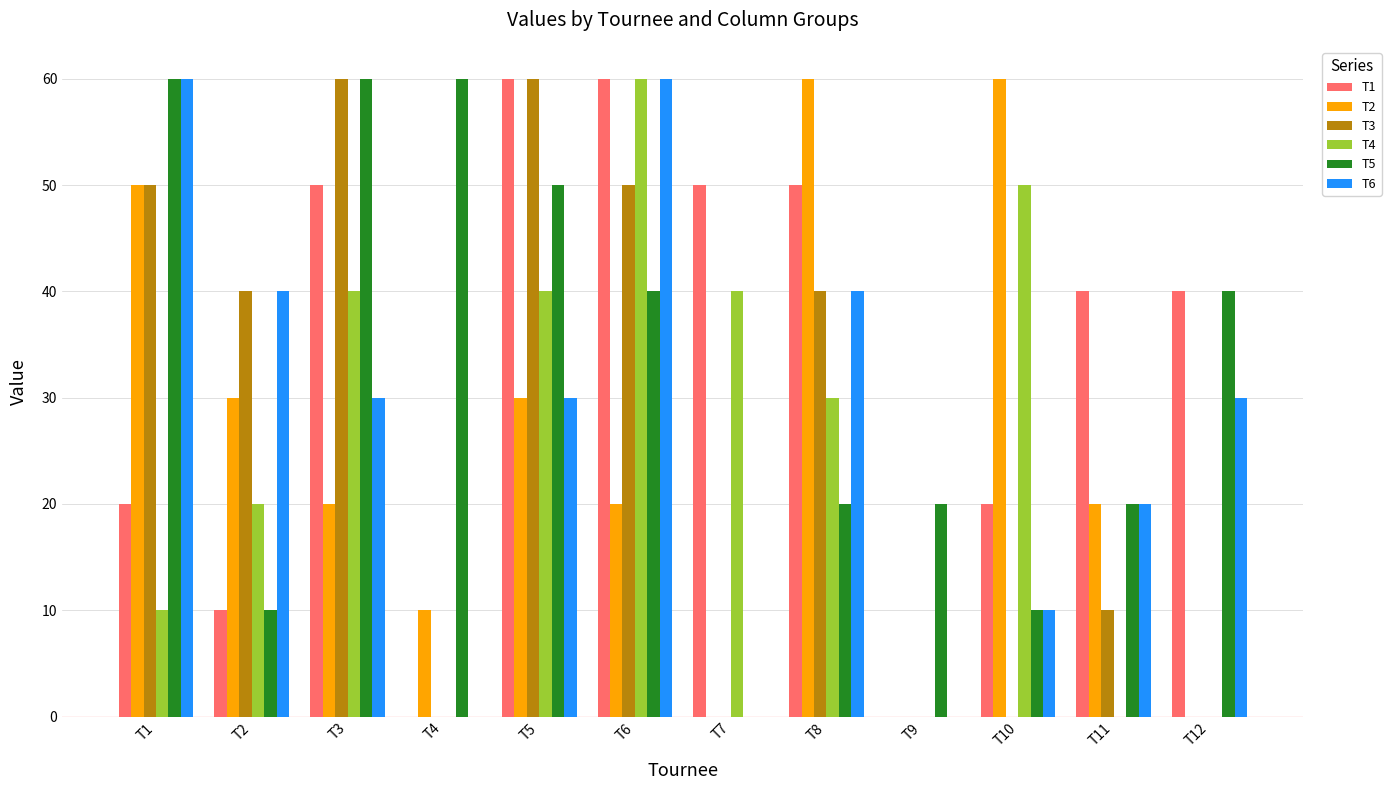

At which category is the sum across all series the highest?

T6